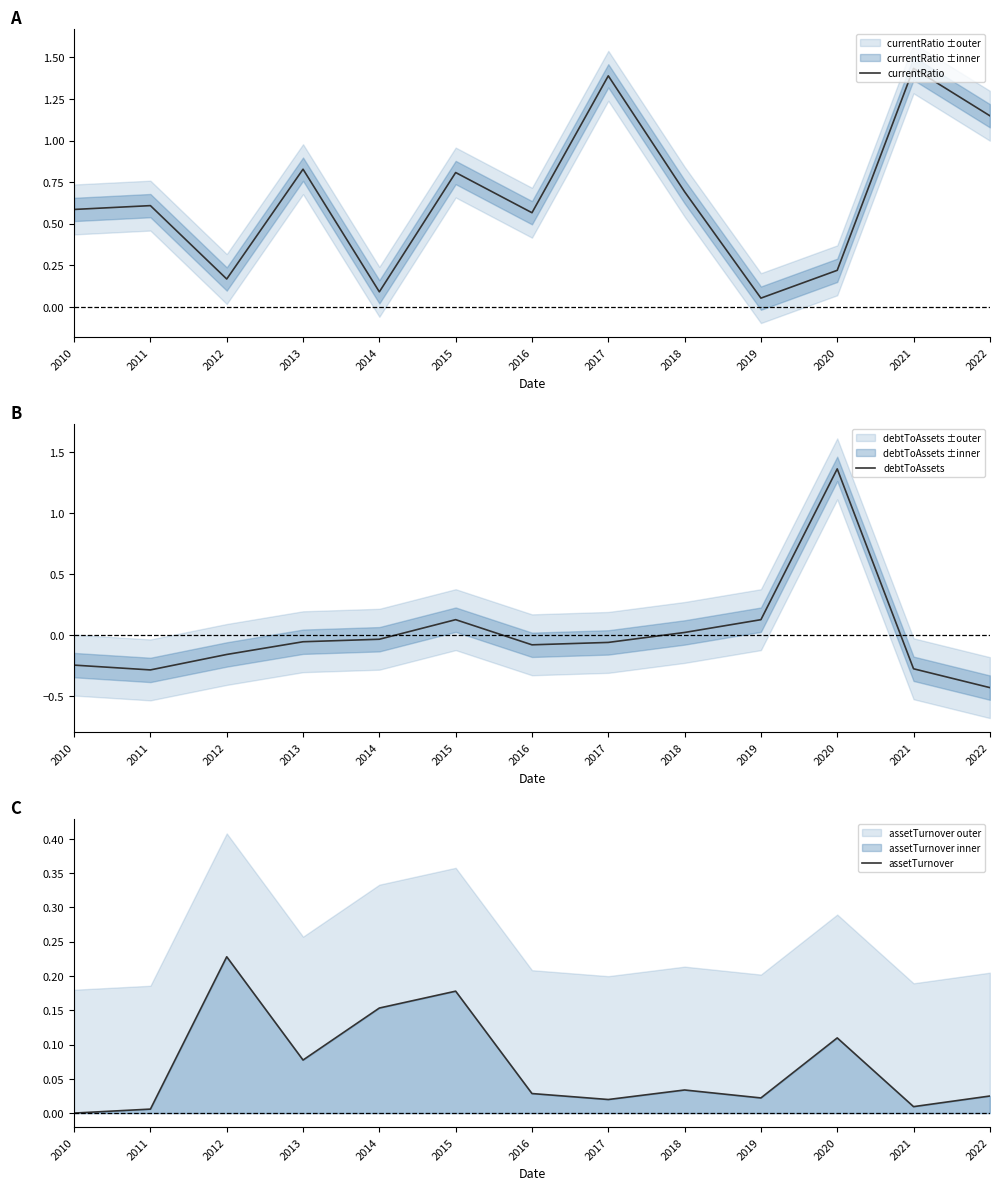

What is the difference between the highest and lowest values at 2021?

1.7